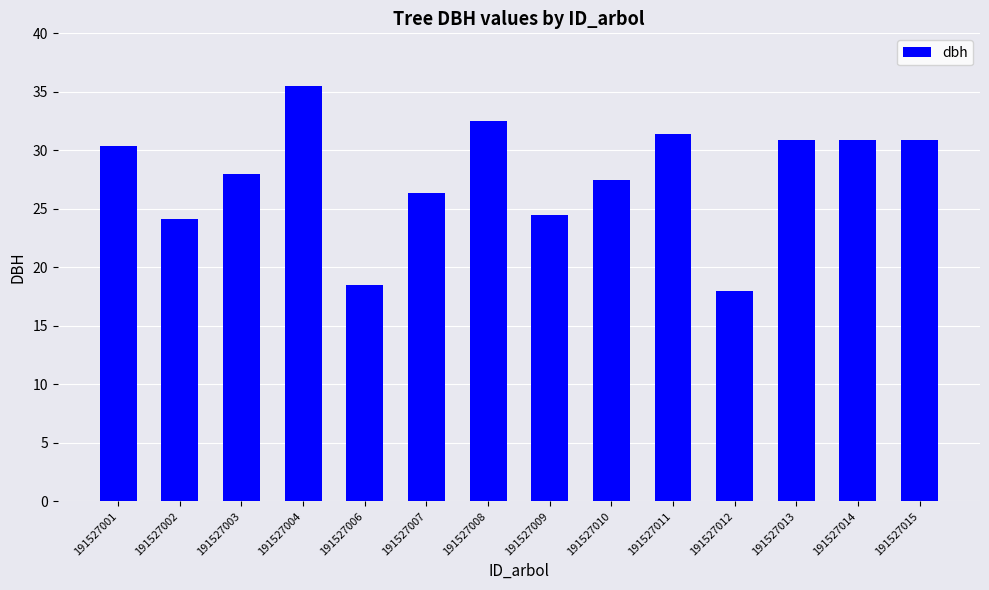

Is it true that the value at 191527004 is 35.5?

True